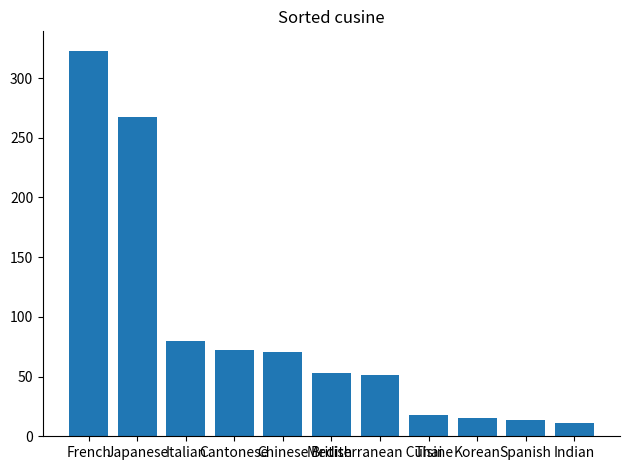

Between Mediterranean Cuisine and French, which is larger?

French